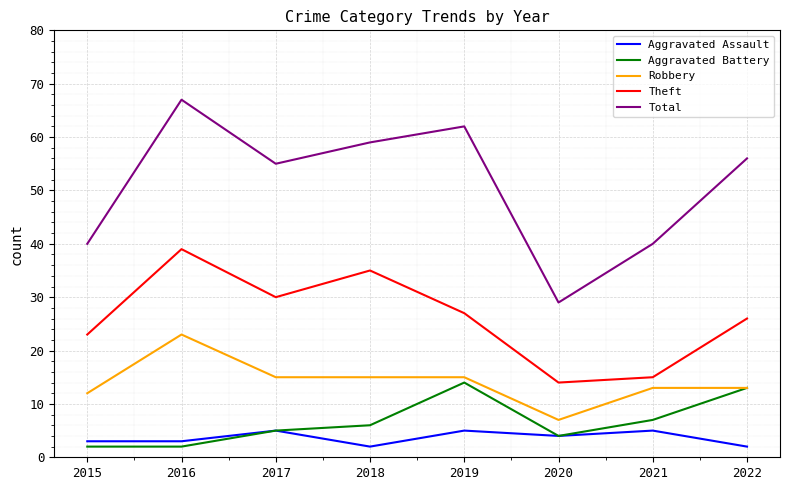

What is the greatest value displayed?

67